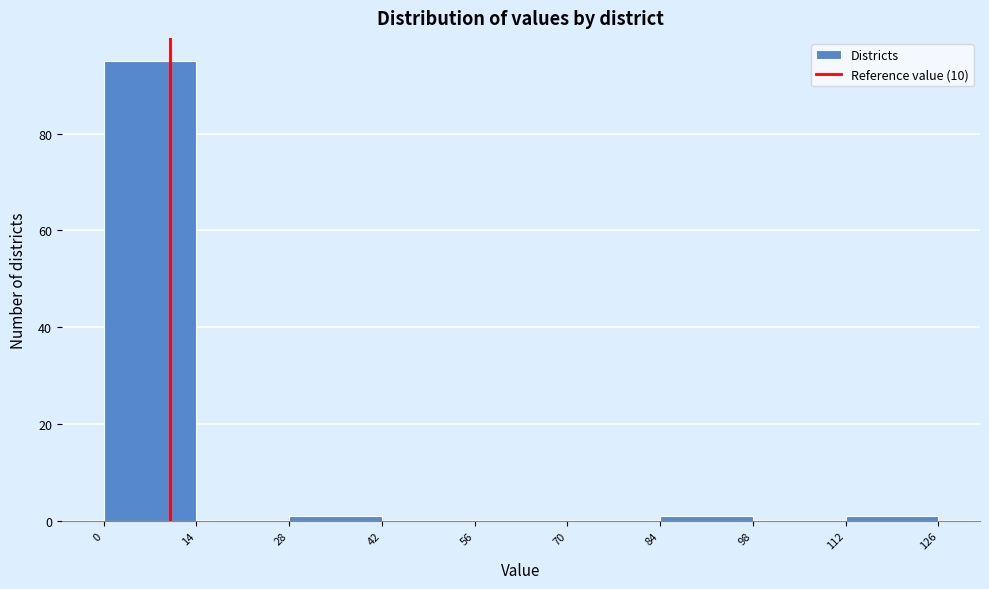

What is the height of the bar covering 0 to 14 on the x-axis? The values are not printed on the chart, so give them approximately, as read against the axis.

96